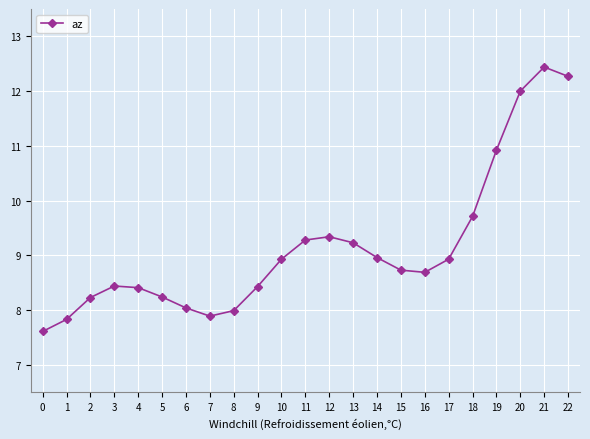

Reading left to right, transcribe all the data shown in this chart.

0=7.6	1=7.8	2=8.2	3=8.4	4=8.4	5=8.2	6=8.0	7=7.9	8=8.0	9=8.4	10=8.9	11=9.3	12=9.3	13=9.2	14=9.0	15=8.7	16=8.7	17=8.9	18=9.7	19=10.9	20=12.0	21=12.4	22=12.3